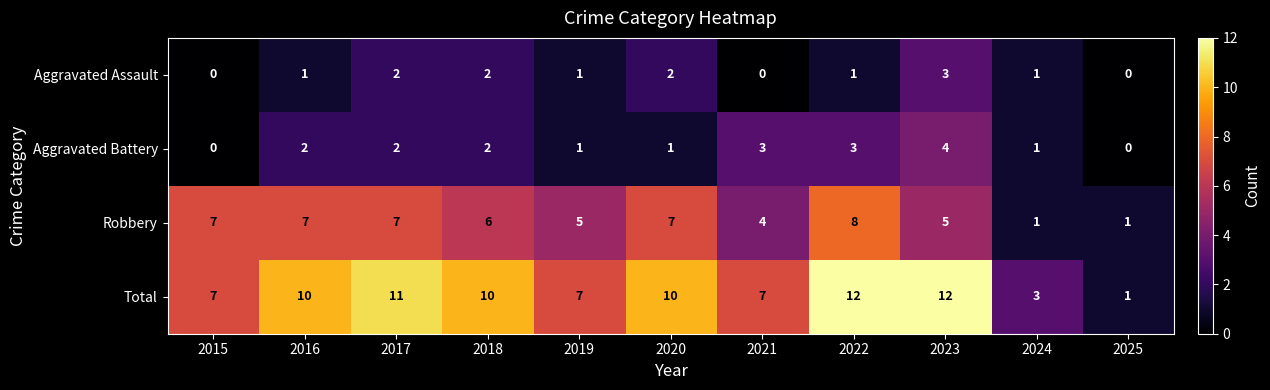

At 2020, list the series in order from smallest to largest.

Aggravated Battery, Aggravated Assault, Robbery, Total